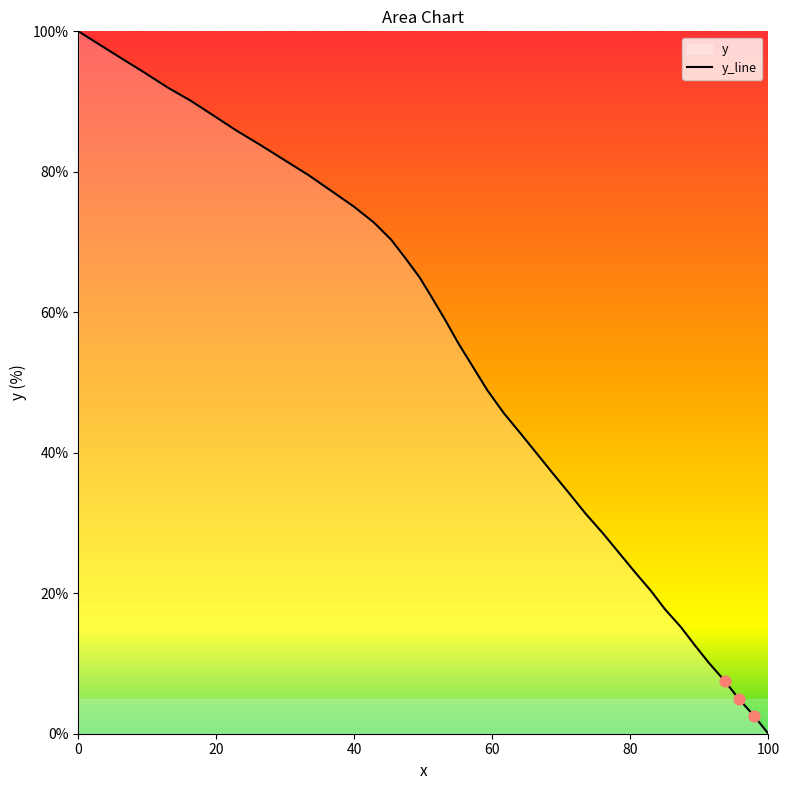

What is the maximum value shown in the chart?

100.0